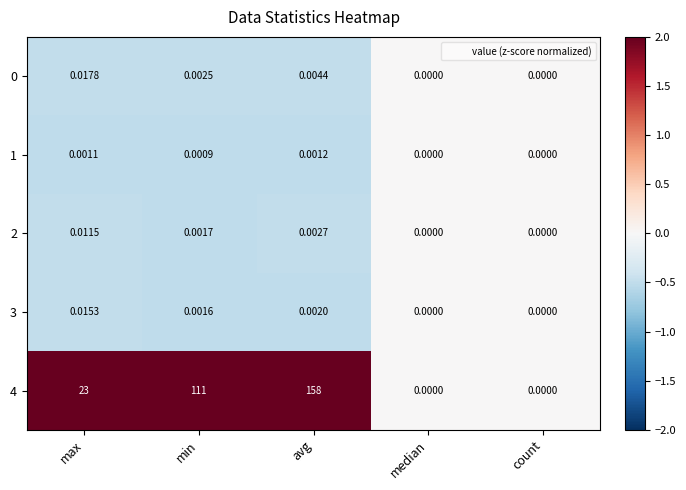

Which label corresponds to the largest value in the chart?

avg